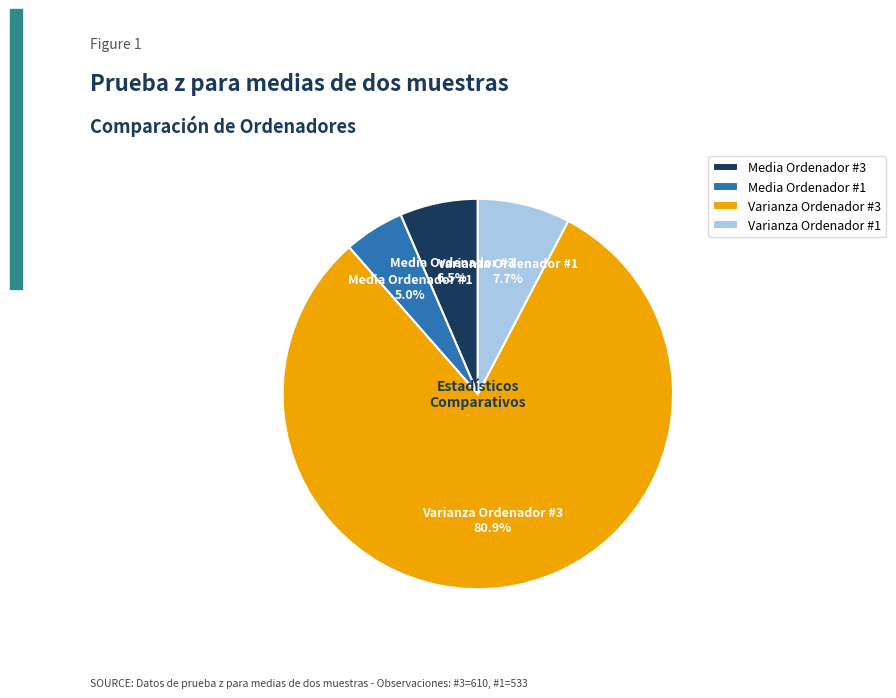

What portion of the pie excludes Varianza Ordenador #1?

92.3%